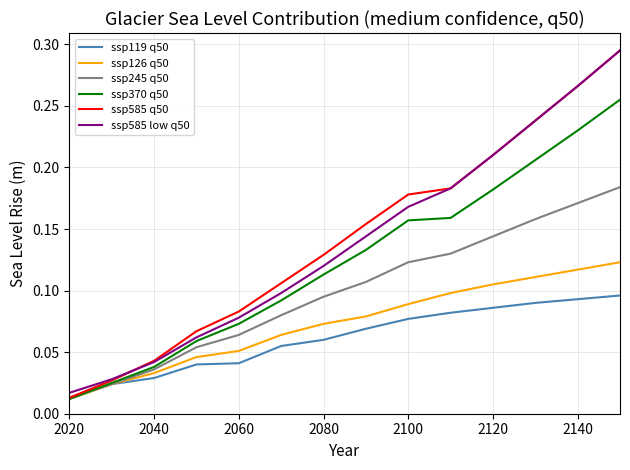

Reading left to right, transcribe all the data shown in this chart.

ssp119 q50: 0.0	0.0	0.0	0.0	0.0	0.1	0.1	0.1	0.1	0.1	0.1	0.1	0.1	0.1
ssp126 q50: 0.0	0.0	0.0	0.0	0.1	0.1	0.1	0.1	0.1	0.1	0.1	0.1	0.1	0.1
ssp245 q50: 0.0	0.0	0.0	0.1	0.1	0.1	0.1	0.1	0.1	0.1	0.1	0.2	0.2	0.2
ssp370 q50: 0.0	0.0	0.0	0.1	0.1	0.1	0.1	0.1	0.2	0.2	0.2	0.2	0.2	0.3
ssp585 q50: 0.0	0.0	0.0	0.1	0.1	0.1	0.1	0.2	0.2	0.2	0.2	0.2	0.3	0.3
ssp585 low q50: 0.0	0.0	0.0	0.1	0.1	0.1	0.1	0.1	0.2	0.2	0.2	0.2	0.3	0.3